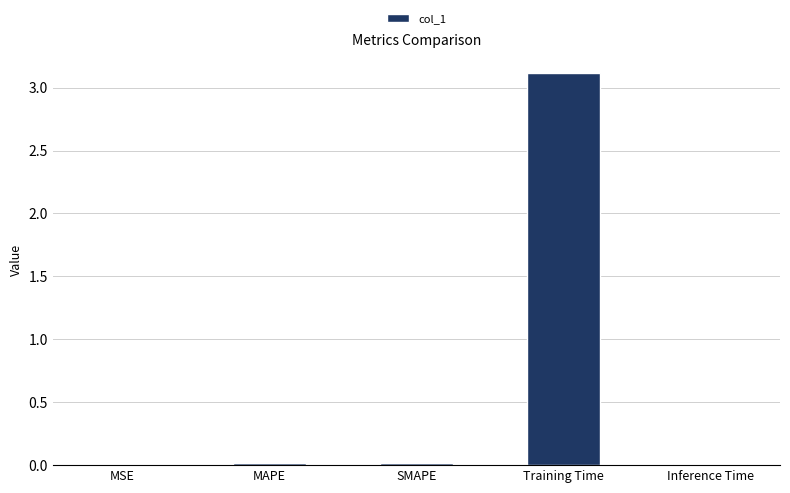

At which category does the chart reach its peak across all series?

Training Time